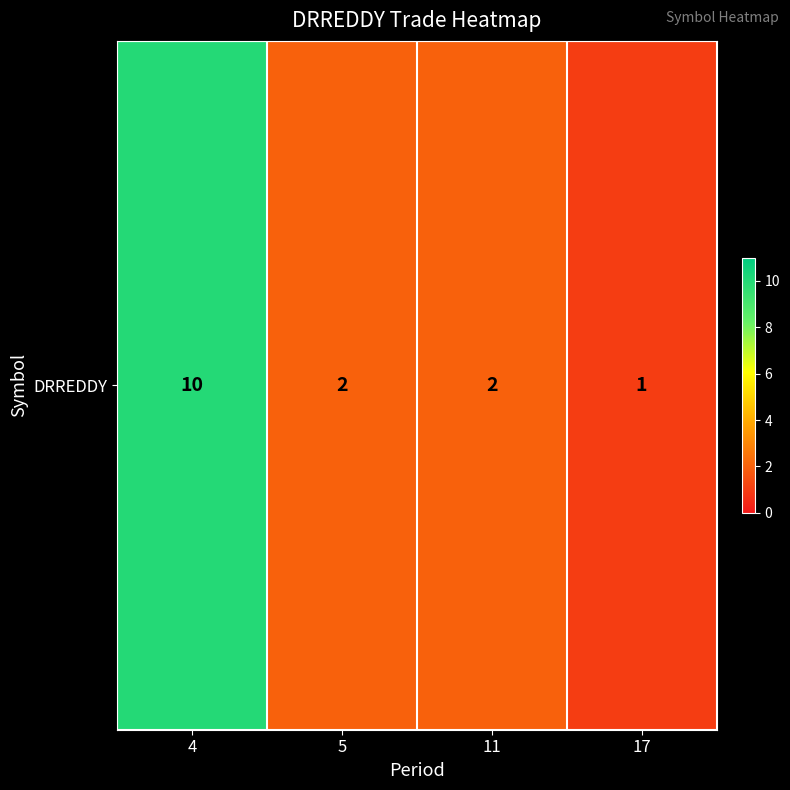

The chart shows a value of 5 at 4. True or false?

False